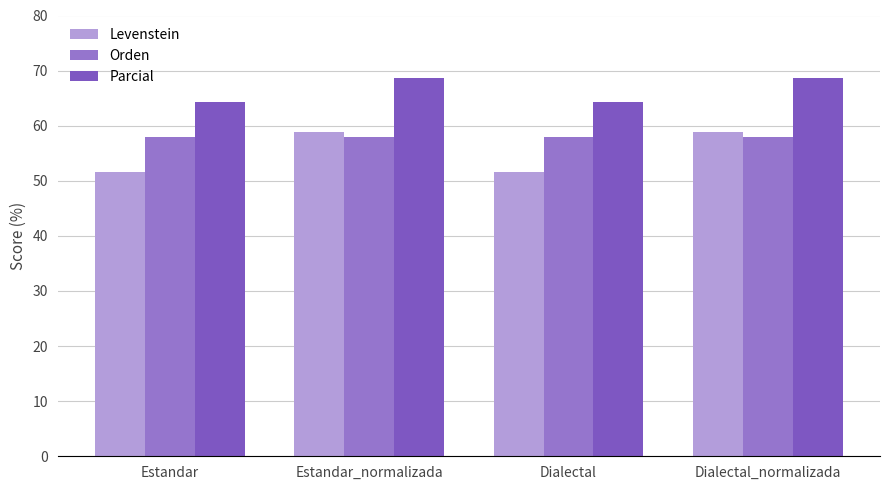

What is the sum of all Orden values?

231.6